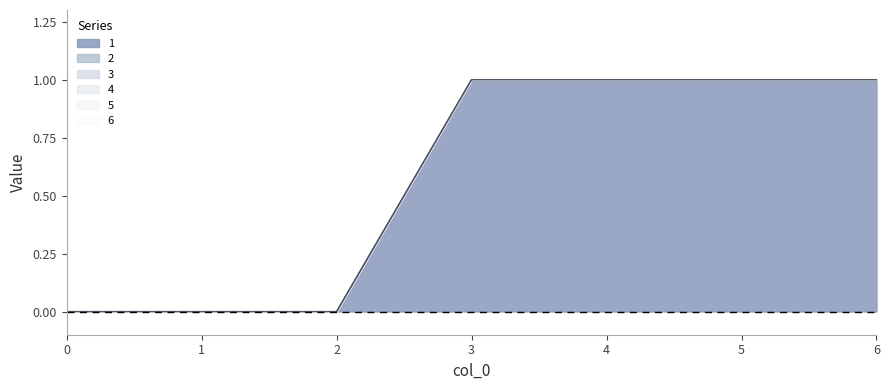

Between 1 and 4, which series saw the biggest shift?

1